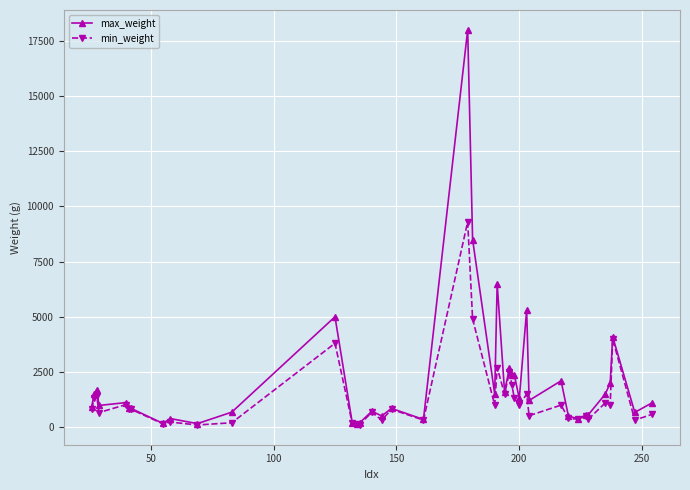

What is the highest value of the min_weight series?

9300